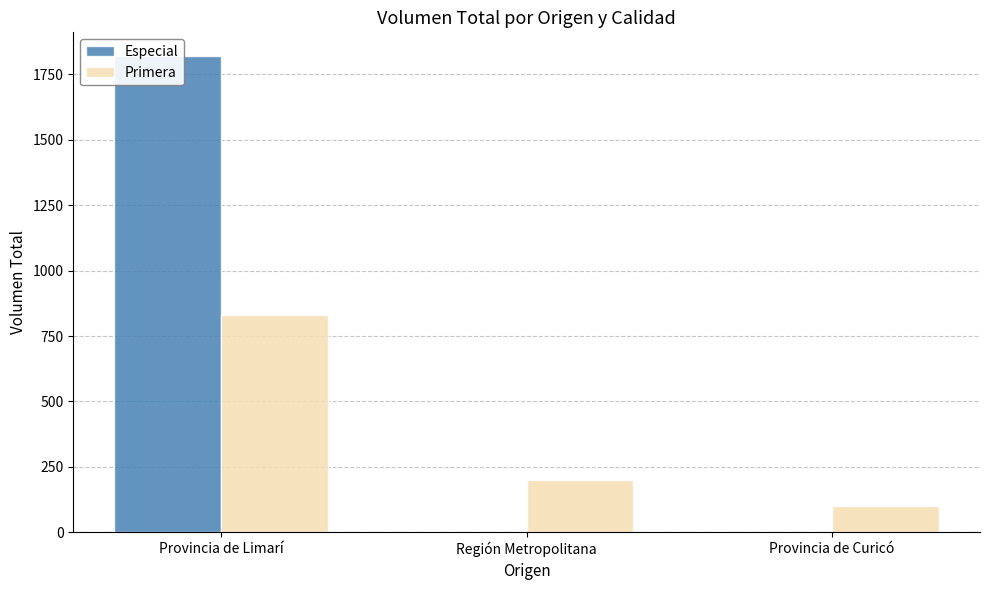

What position from the right is Región Metropolitana?

2